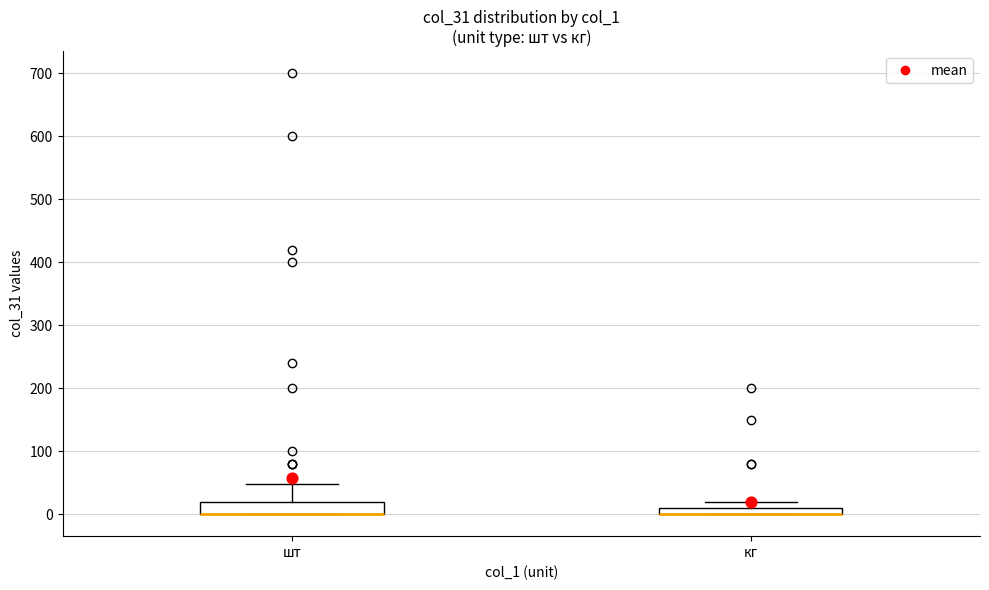

Where is the upper edge of the box for шт on the y-axis? The values are not printed on the chart, so give them approximately, as read against the axis.

20